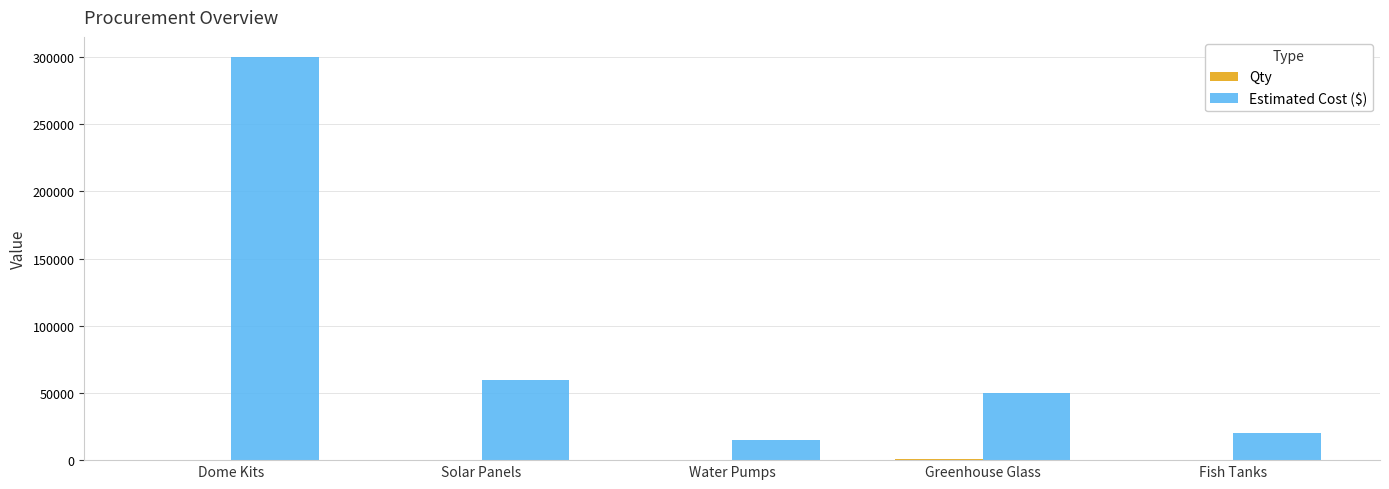

How many data points does each series have?

5